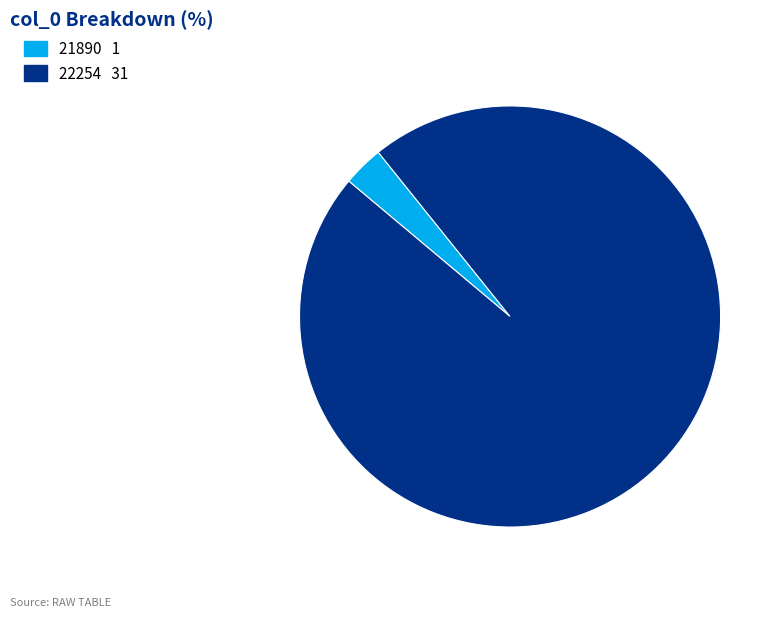

True or false: 21890 accounts for 15% of the total.

False